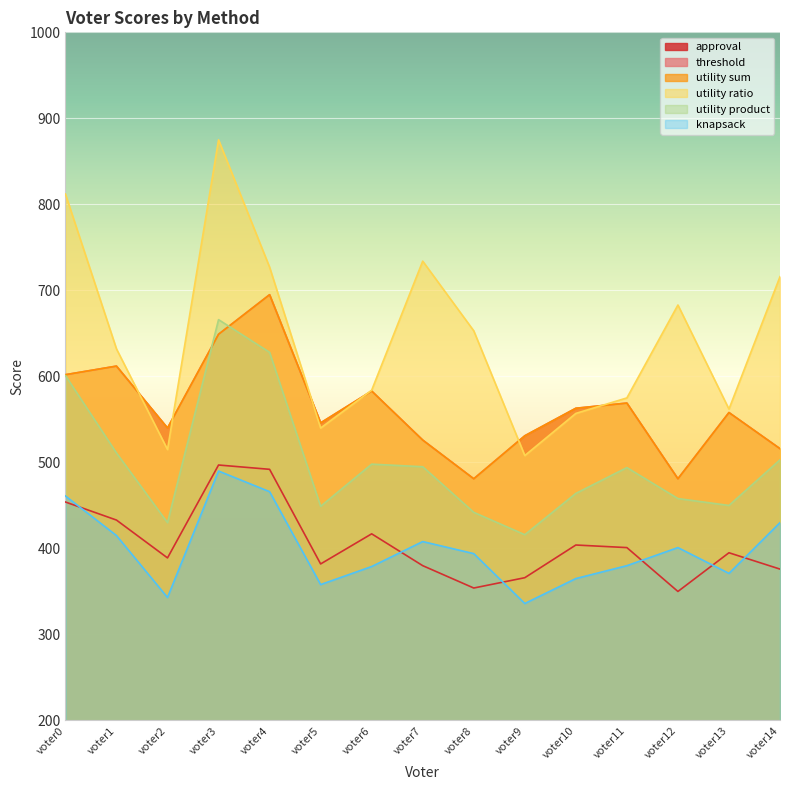

In utility sum, how many points are lower than both neighbors (excluding endpoints)?

4